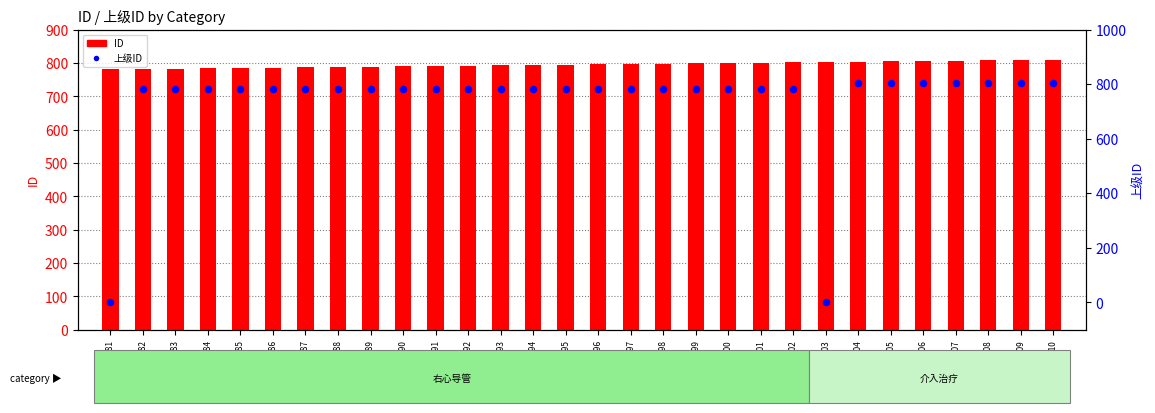

Is the value of ID at 797 greater than the value of 上级ID at 805?

No